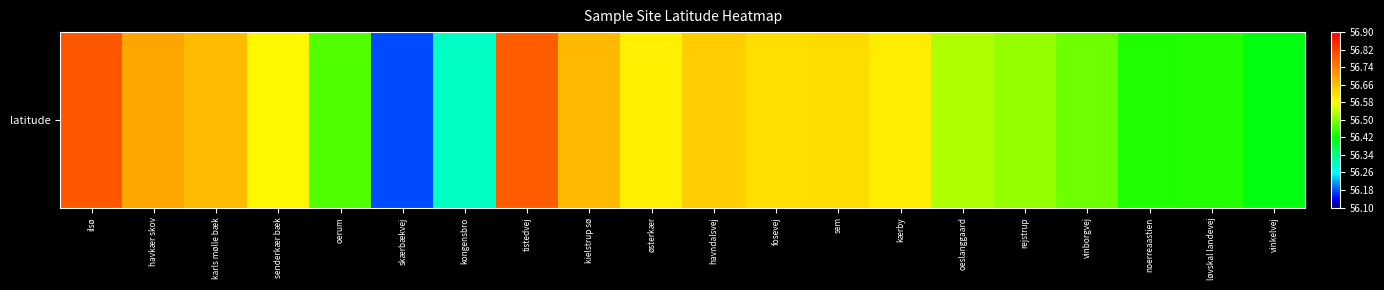

What is the smallest value displayed?

56.2